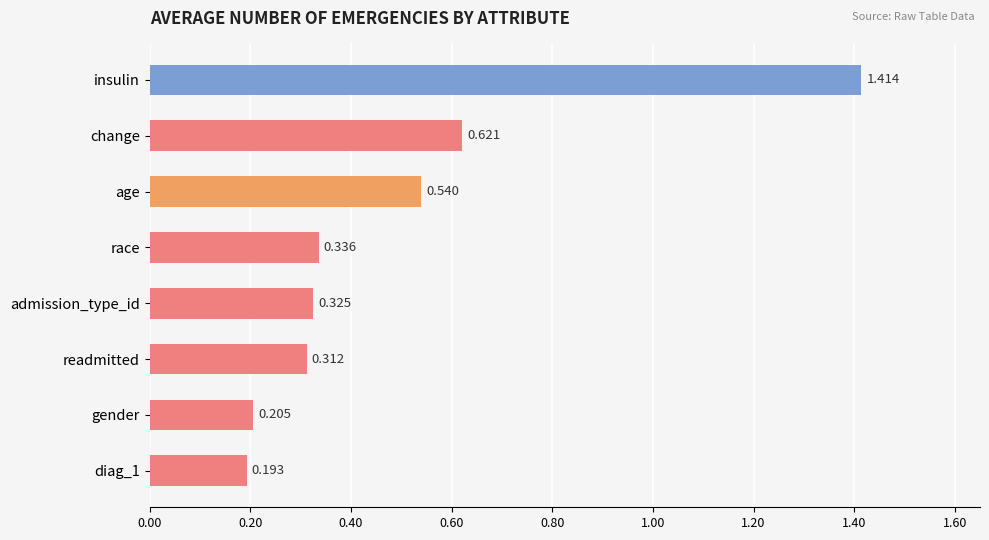

How many series are shown in this chart?

1